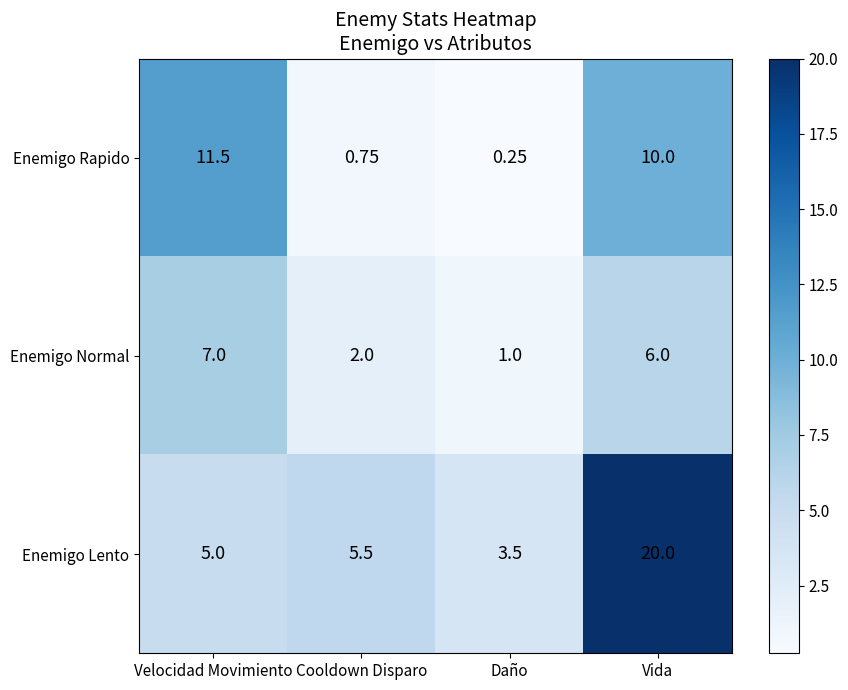

List the series in order of their peak value, lowest first.

Enemigo Normal, Enemigo Rapido, Enemigo Lento